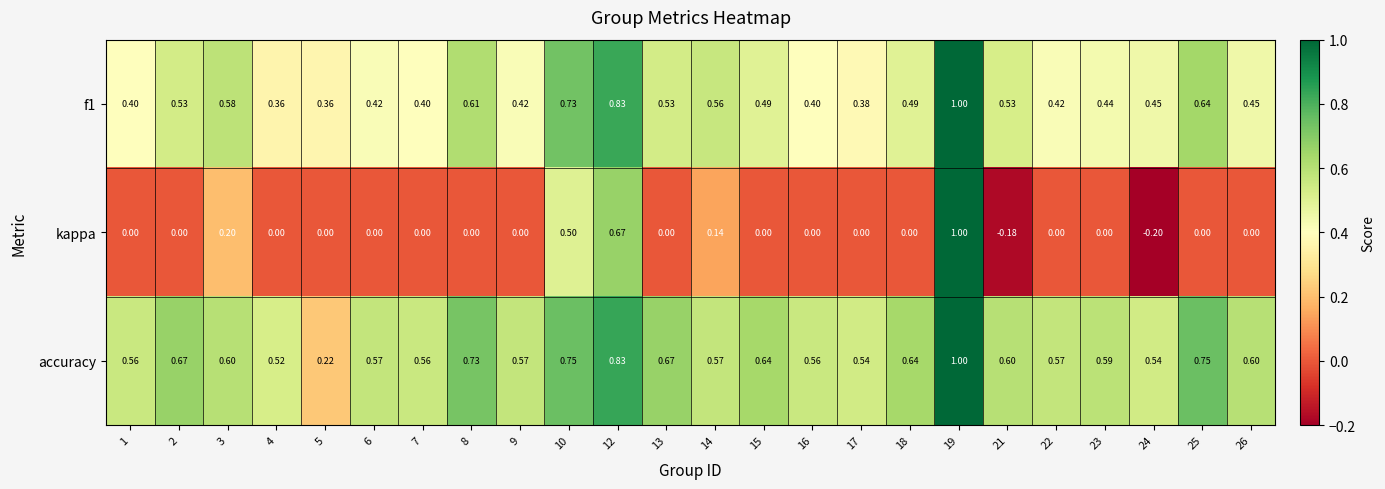

Is the value of accuracy at 21 greater than the value of kappa at 3?

Yes